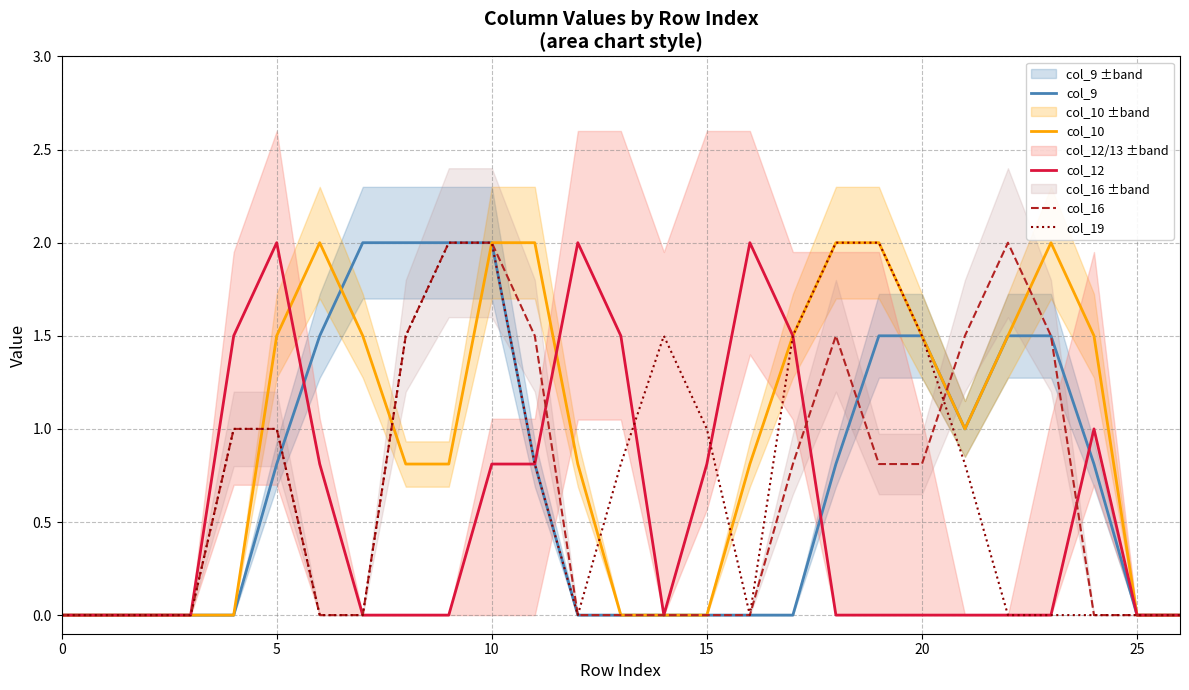

After their last crossing, which series has the higher values: col_9 or col_10?

col_9